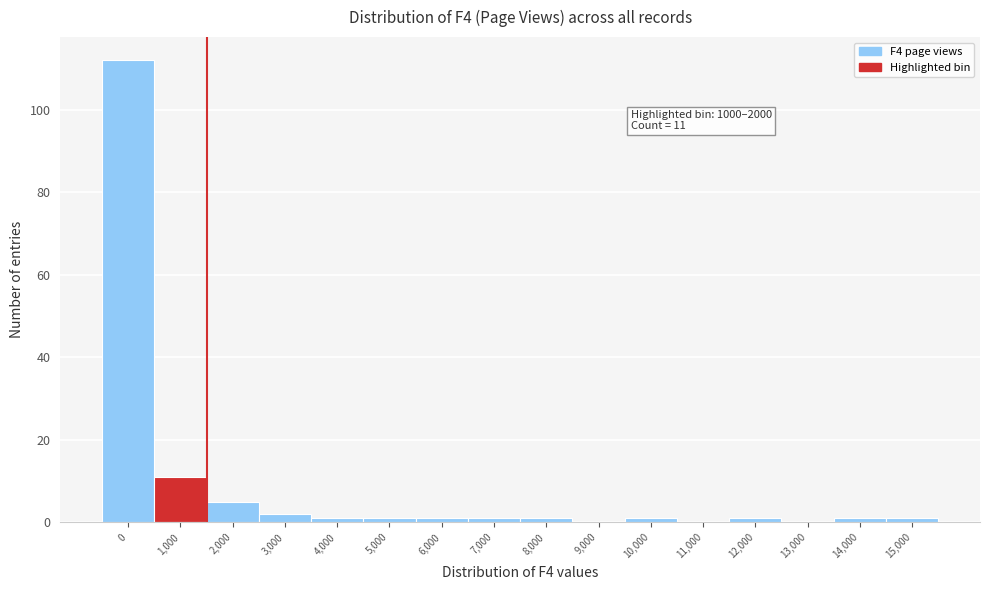

Reading left to right, extract all data points from this chart.

0=112	1,000=11	2,000=5	3,000=2	4,000=1	5,000=1	6,000=1	7,000=1	8,000=1	9,000=0	10,000=1	11,000=0	12,000=1	13,000=0	14,000=1	15,000=1